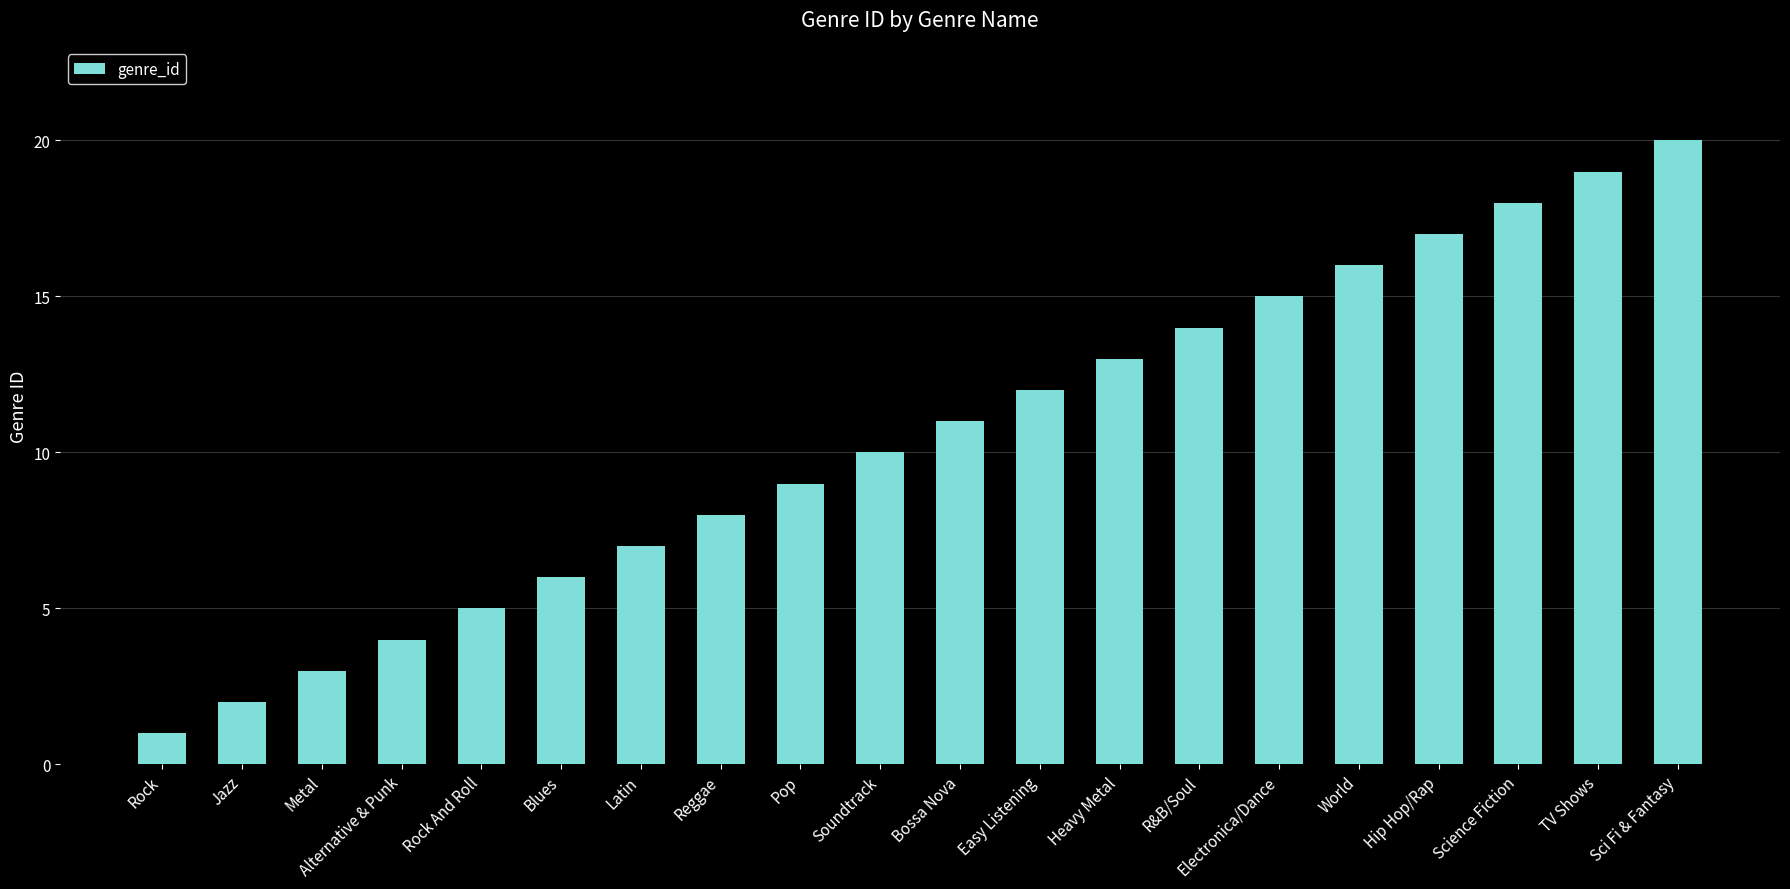

The chart shows a value of 27 at Hip Hop/Rap. True or false?

False